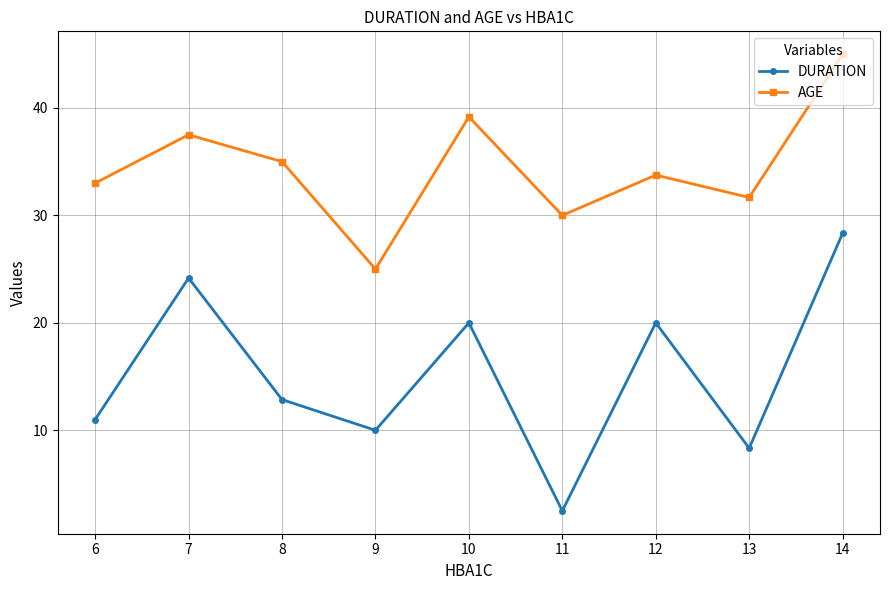

Rank the series by their average value, from highest to lowest.

AGE, DURATION